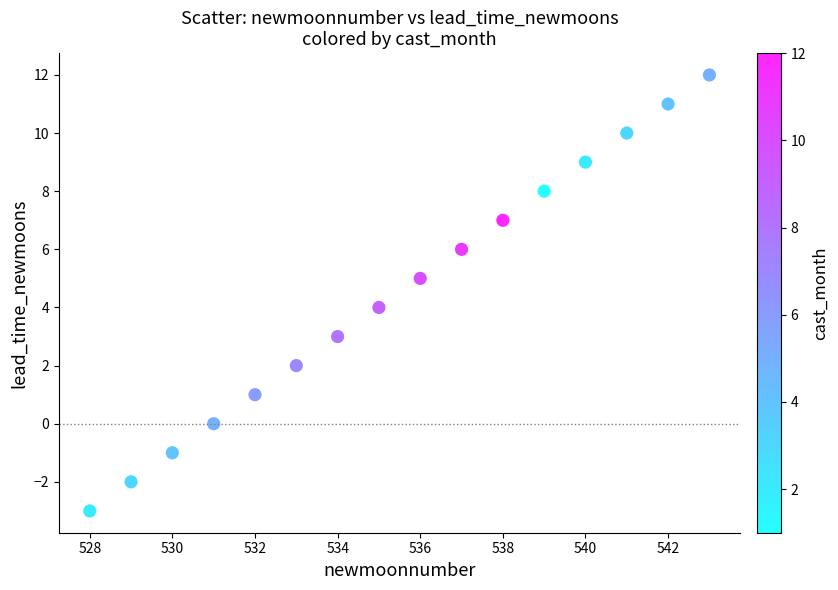

What is the range of X values (max minus min)?

15